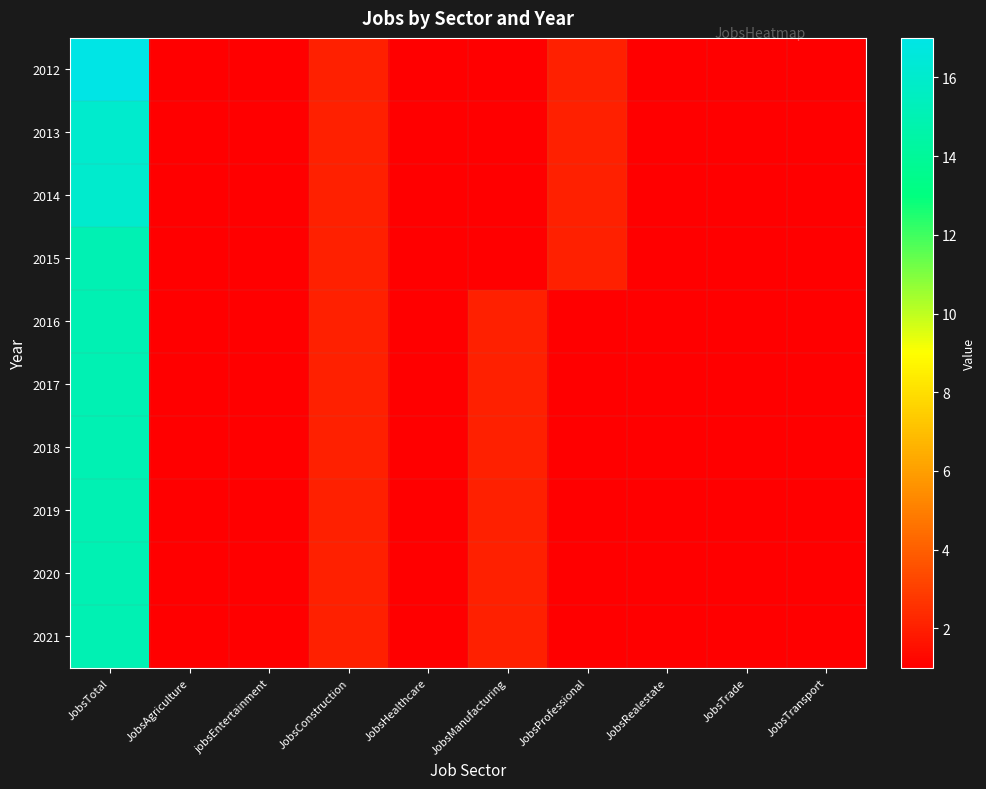

How many data points does each series have?

10